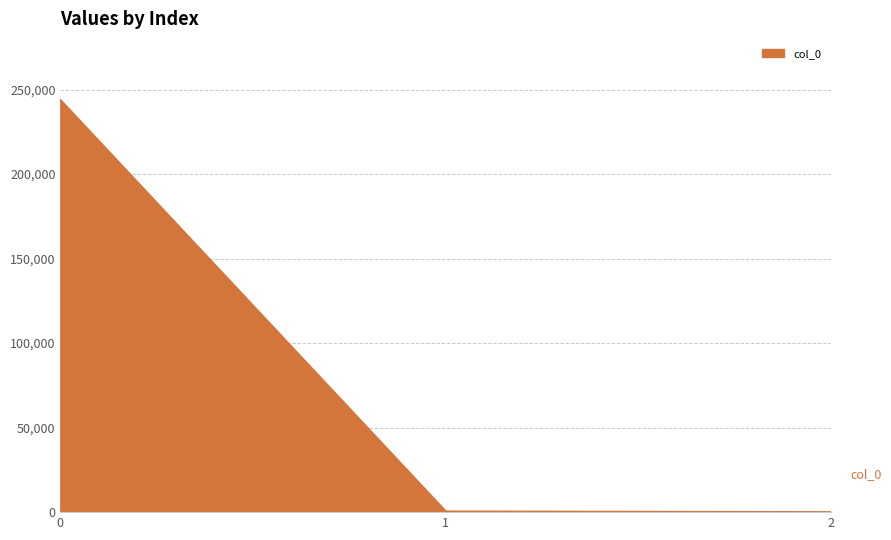

What is the approximate value at 2?

0.5